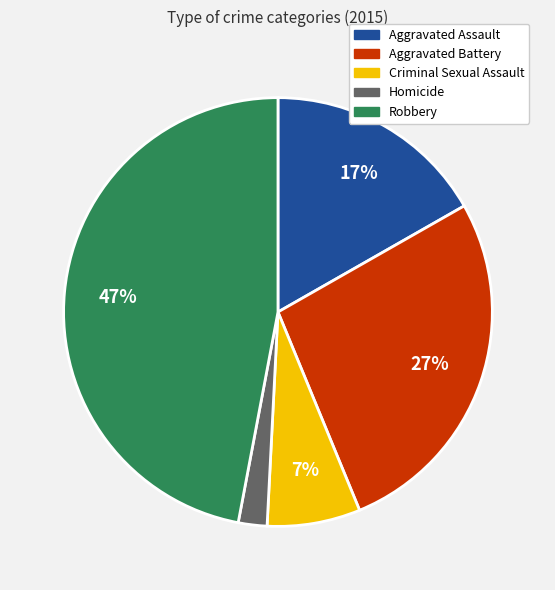

Does Homicide account for over 50% of the chart?

No